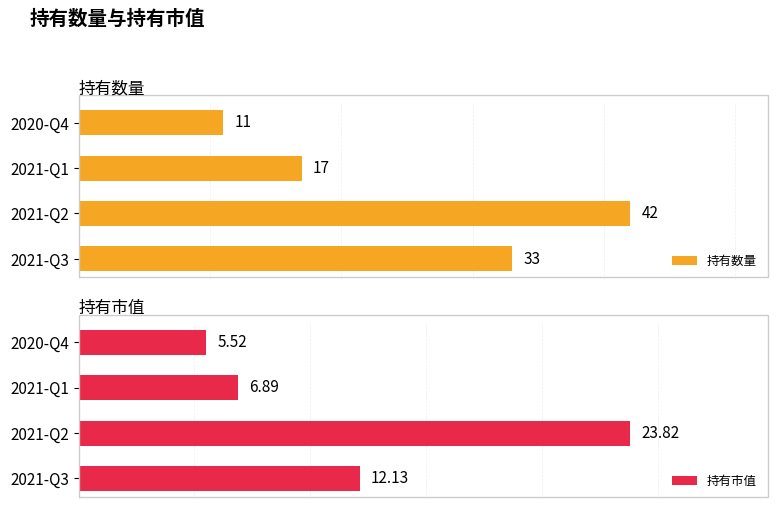

Which series has the largest total across all categories?

持有数量